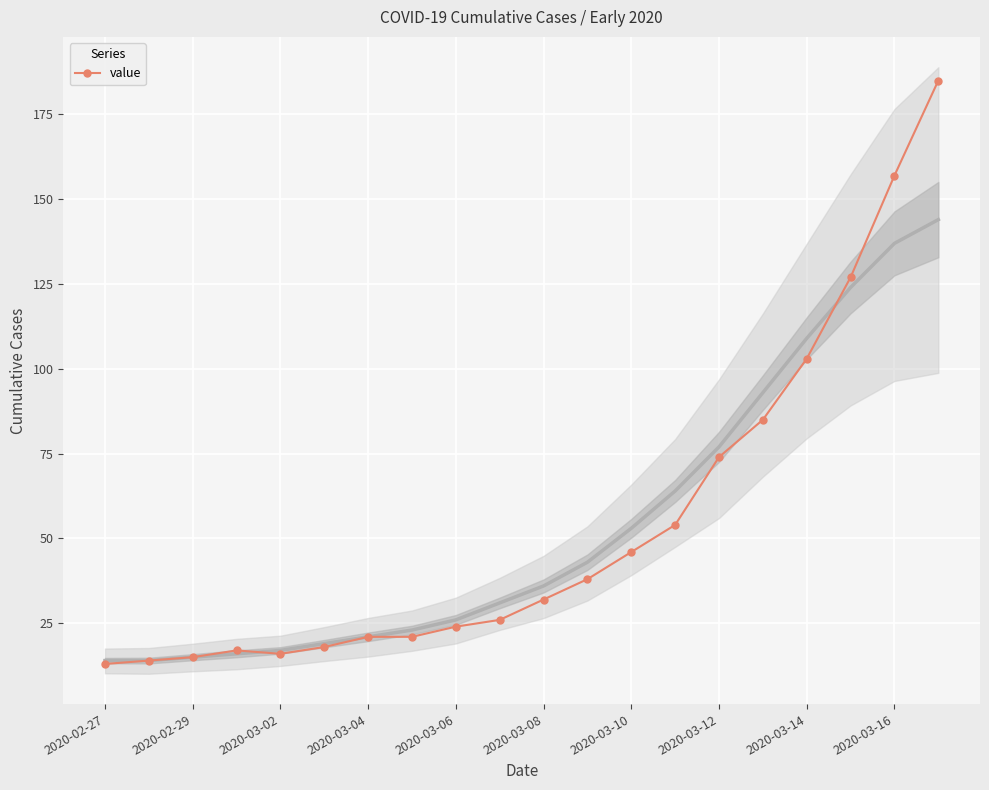

At which label is value closest to 99?

2020-03-14